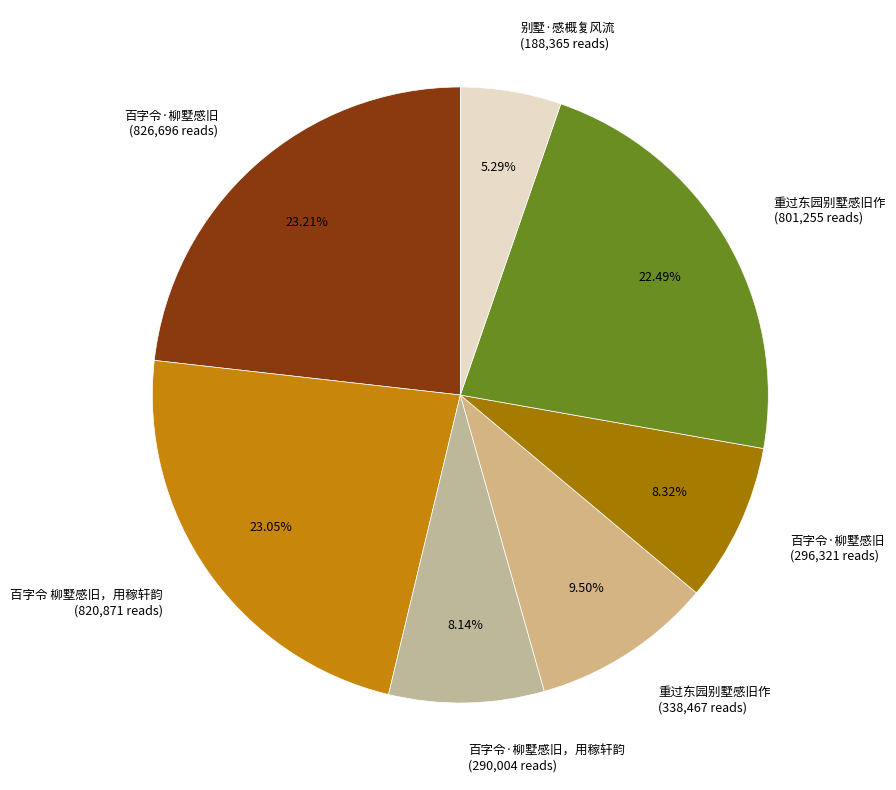

Which has a higher value, 百字令·柳墅感旧，用稼轩韵 (290,004 reads) or 百字令 柳墅感旧，用稼轩韵 (820,871 reads)?

百字令 柳墅感旧，用稼轩韵 (820,871 reads)